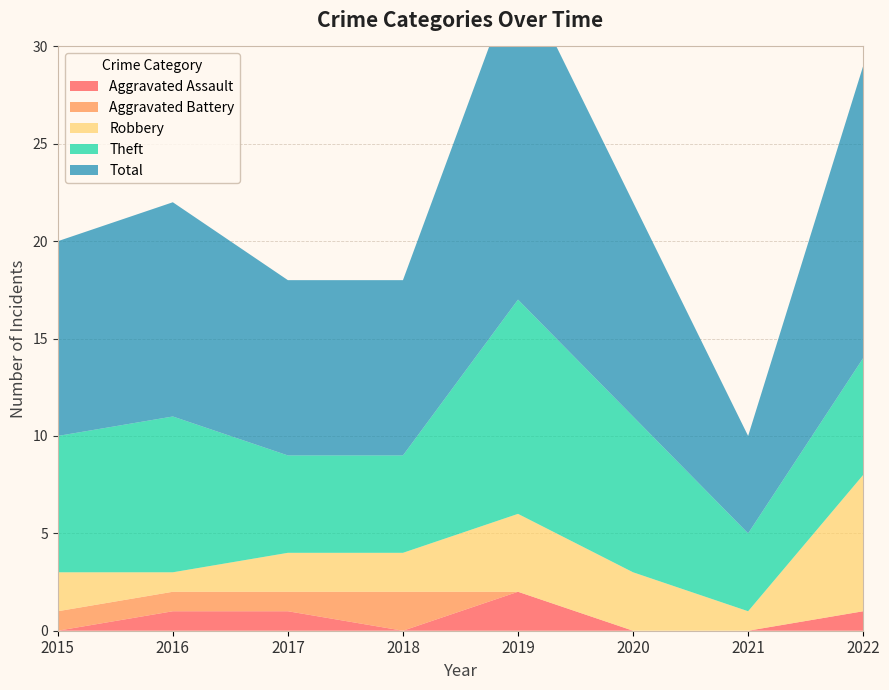

Reading right to left, what are all the values shown in this chart?

Aggravated Assault: 2022=1	2021=0	2020=0	2019=2	2018=0	2017=1	2016=1	2015=0
Aggravated Battery: 2022=0	2021=0	2020=0	2019=0	2018=2	2017=1	2016=1	2015=1
Robbery: 2022=7	2021=1	2020=3	2019=4	2018=2	2017=2	2016=1	2015=2
Theft: 2022=6	2021=4	2020=8	2019=11	2018=5	2017=5	2016=8	2015=7
Total: 2022=15	2021=5	2020=11	2019=17	2018=9	2017=9	2016=11	2015=10